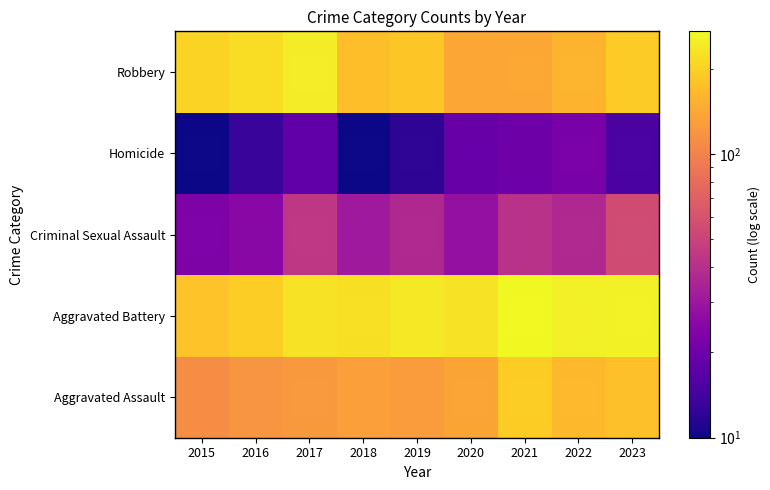

Reading left to right, extract all data points from this chart.

Aggravated Assault: 2015=110	2016=120	2017=124	2018=130	2019=127	2020=137	2021=193	2022=165	2023=174
Aggravated Battery: 2015=179	2016=195	2017=227	2018=226	2019=239	2020=229	2021=271	2022=254	2023=255
Criminal Sexual Assault: 2015=23	2016=25	2017=44	2018=31	2019=37	2020=28	2021=41	2022=37	2023=55
Homicide: 2015=10	2016=13	2017=18	2018=10	2019=12	2020=19	2021=20	2022=22	2023=15
Robbery: 2015=203	2016=220	2017=246	2018=171	2019=182	2020=139	2021=142	2022=156	2023=191